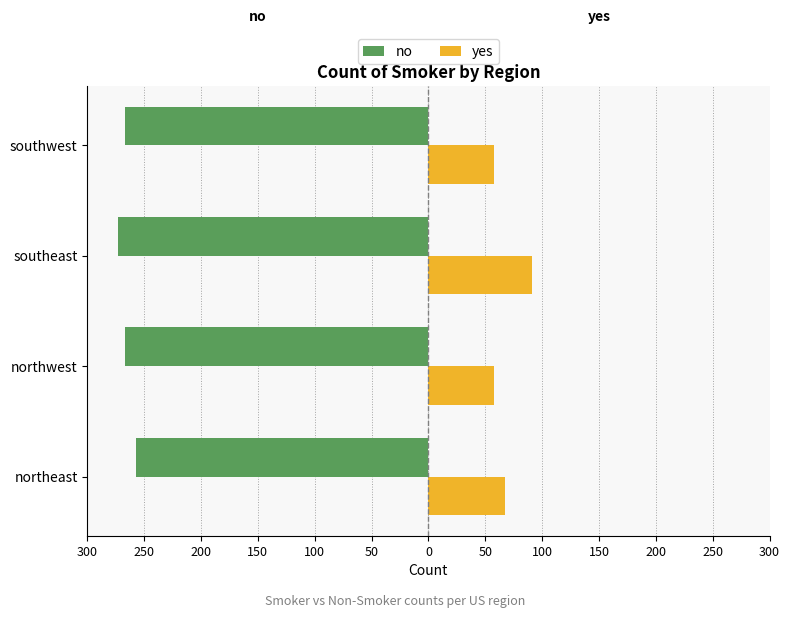

What are all the series names shown in the legend?

no, yes